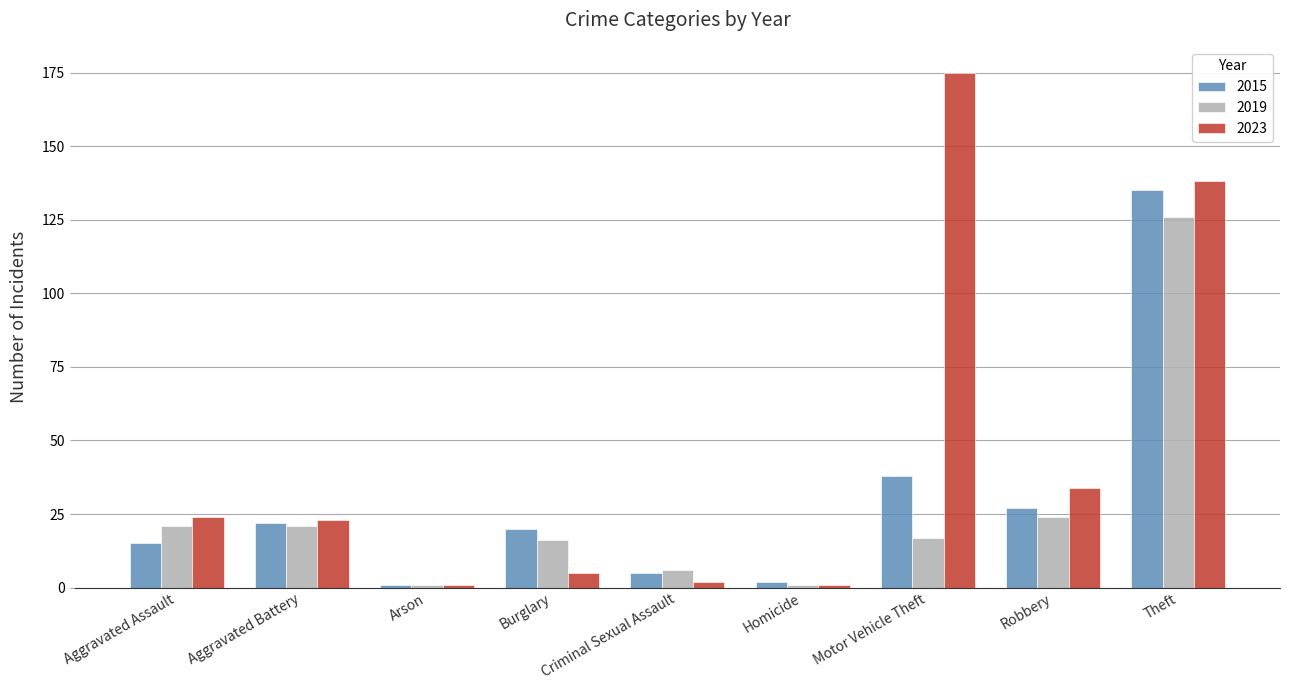

How many bars are there in each group?

3